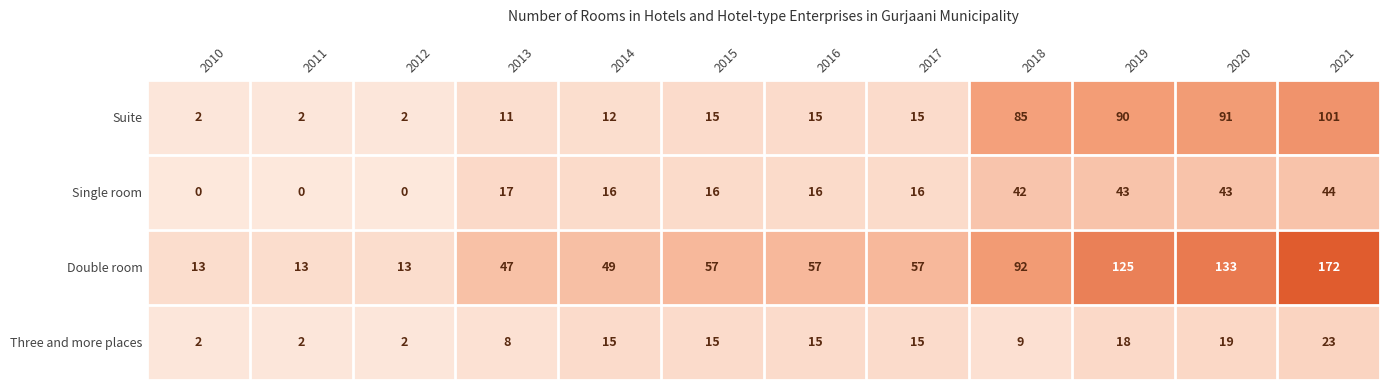

How many categories are shown in the chart?

12